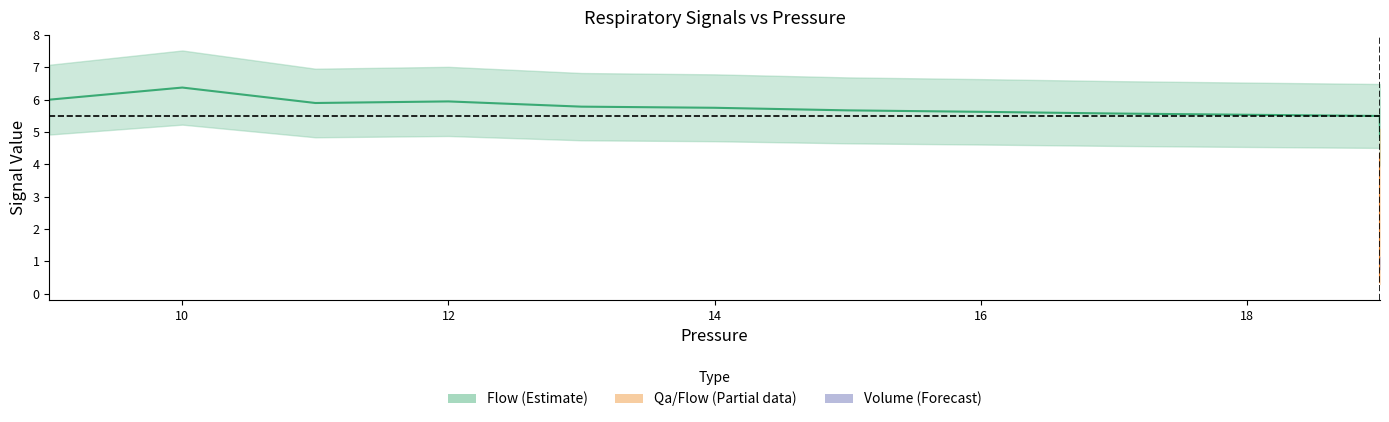

How many data points in Qa(Airflow) are less than 1?

17